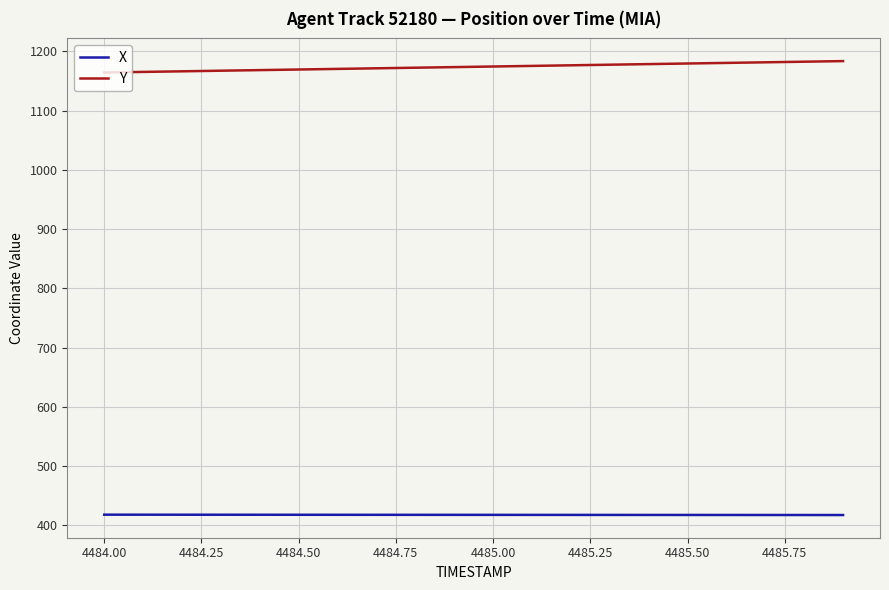

What is the greatest value displayed?

1183.6